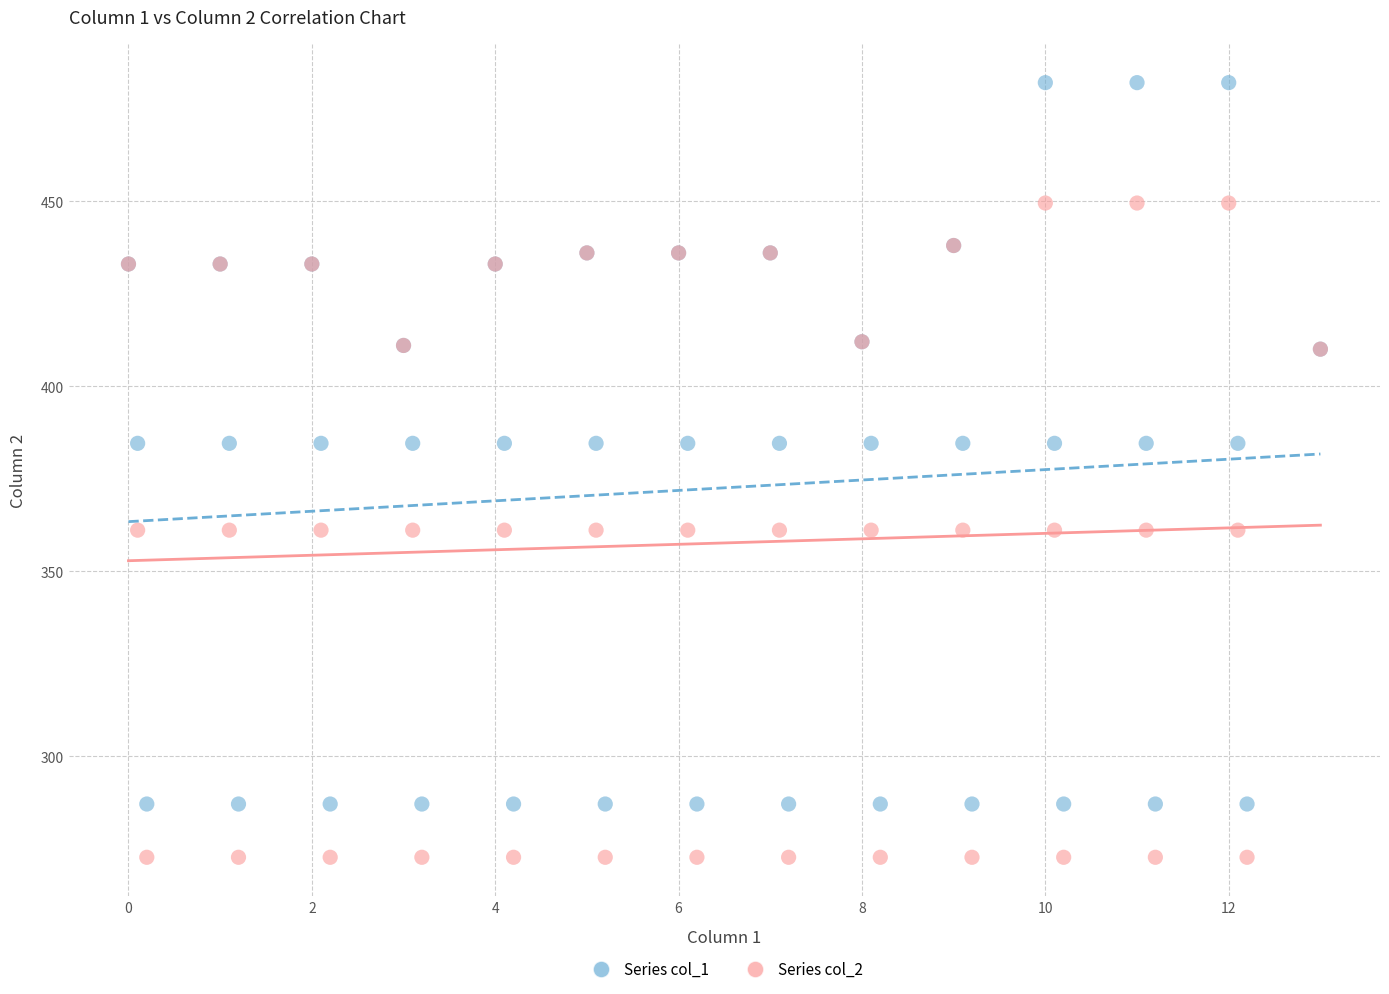

Which series reaches the maximum Y coordinate?

Series col_1